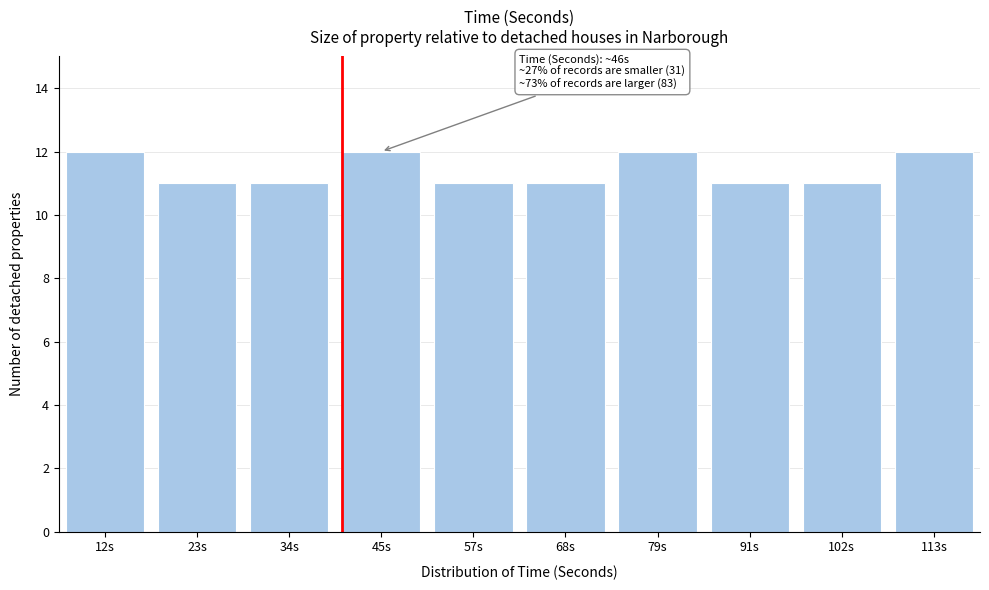

Reading left to right, what are all the values shown in this chart?

12	11	11	12	11	11	12	11	11	12